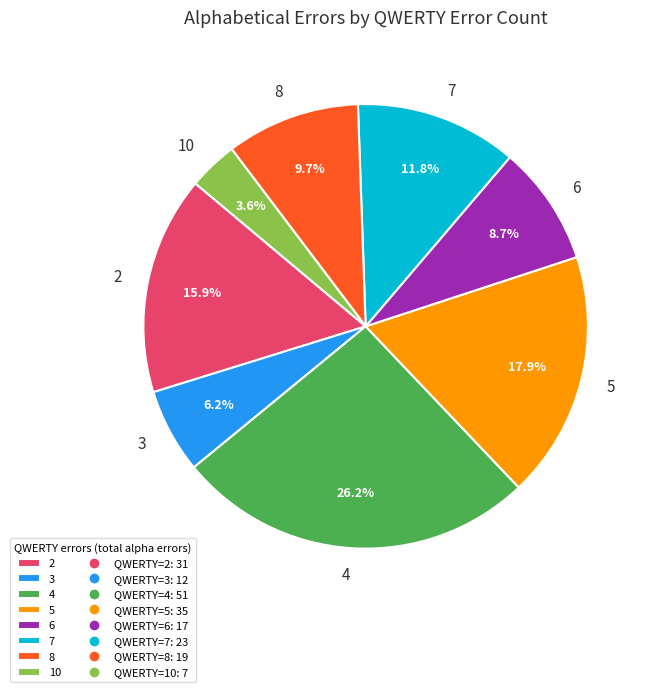

Between 5 and 10, which is larger?

5